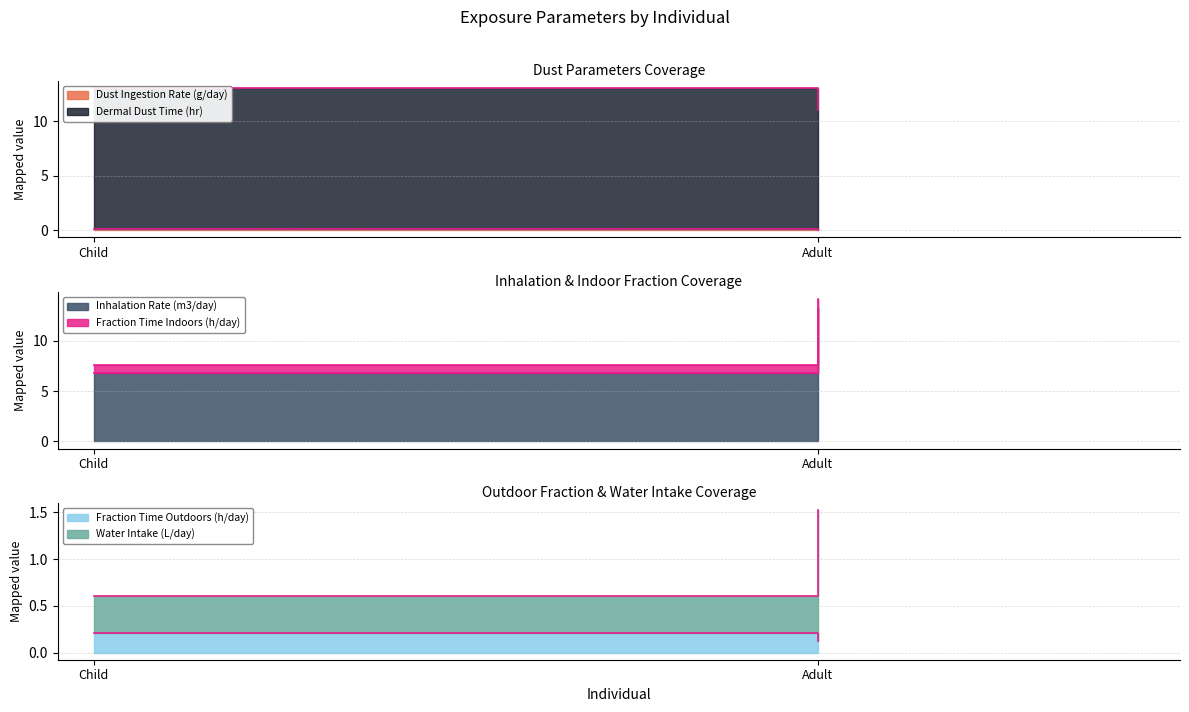

Reading left to right, extract all data points from this chart.

Dust Ingestion Rate (g/day): Child=0.1	Adult=0.1
Dermal Dust Time (hr): Child=13.0	Adult=11.0
Inhalation Rate (m3/day): Child=6.8	Adult=13.3
Fraction Time Indoors (h/day): Child=0.8	Adult=0.9
Fraction Time Outdoors (h/day): Child=0.2	Adult=0.1
Water Intake (L/day): Child=0.4	Adult=1.4